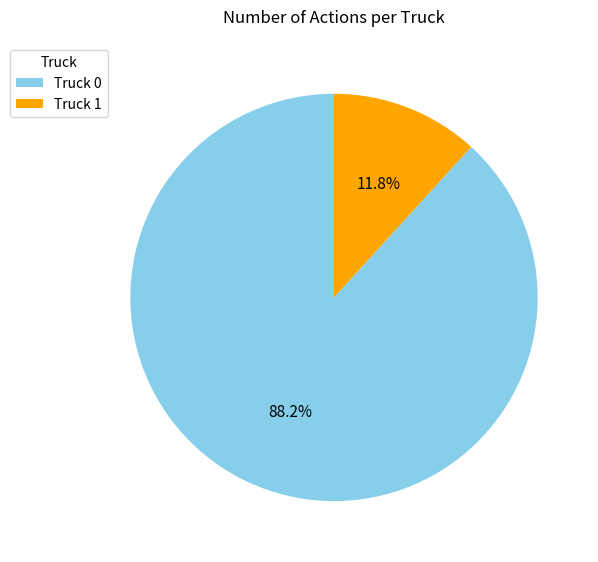

To the nearest percent, what is the difference between the largest and smallest slice percentages?

76%